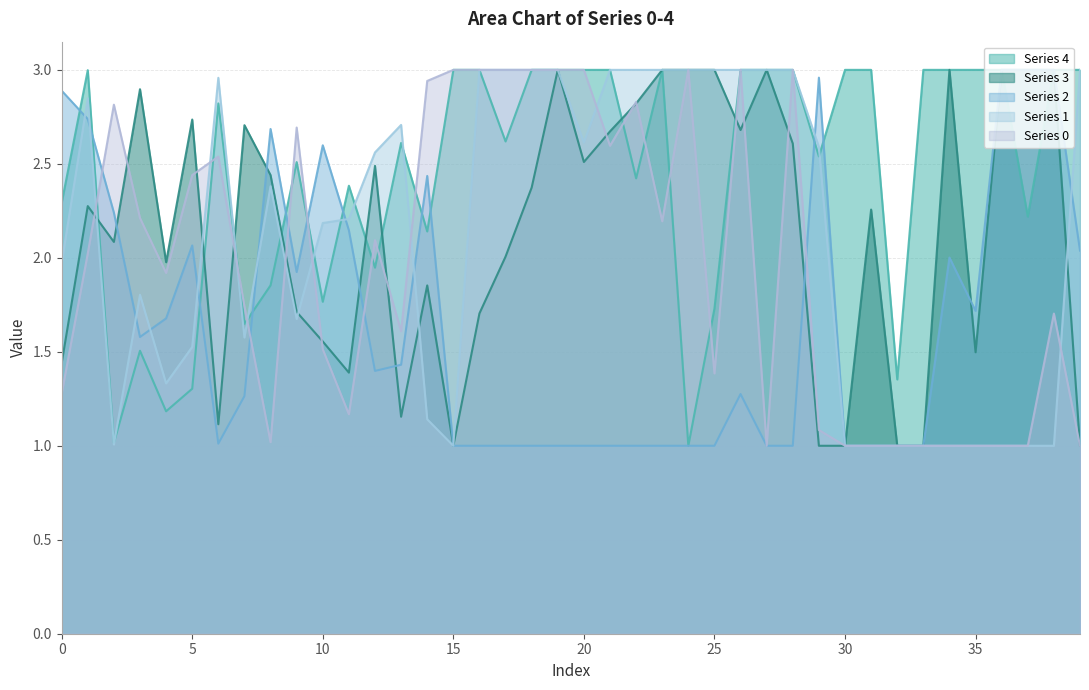

At which category does 1 reach its first local peak?

1